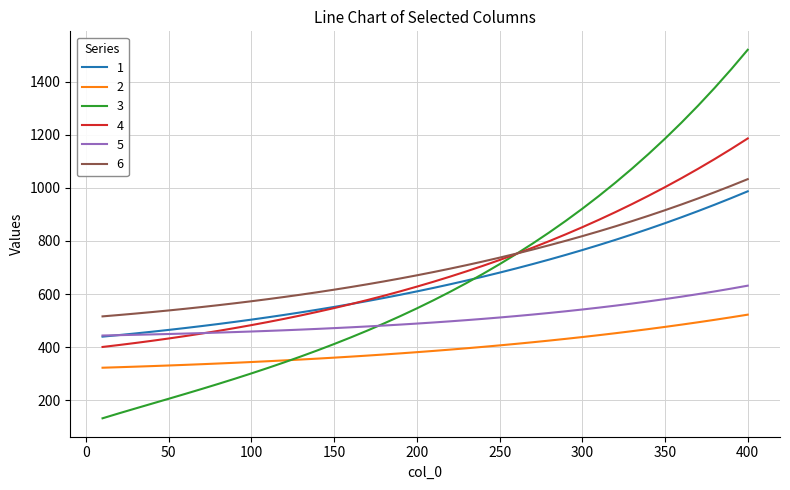

After their last crossing, which series has the higher values: 2 or 3?

3